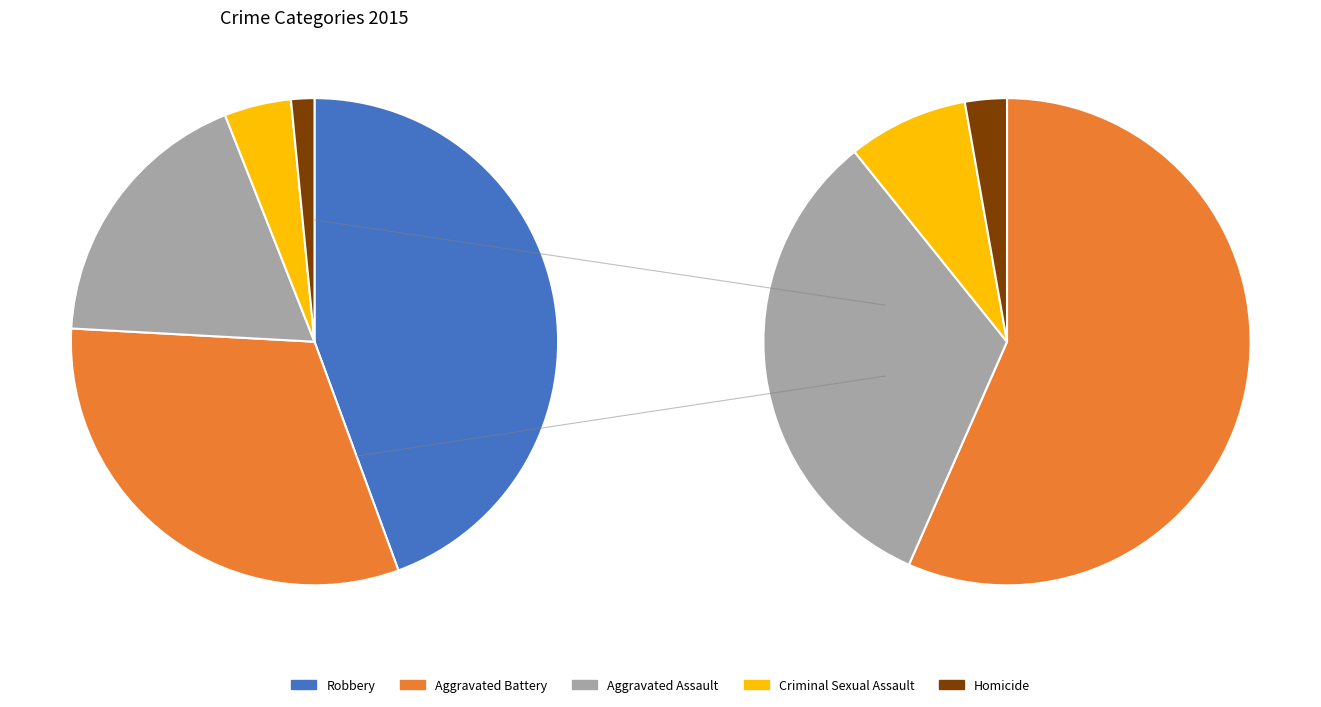

To the nearest percent, what is the combined percentage of Criminal Sexual Assault and Aggravated Assault?

23%